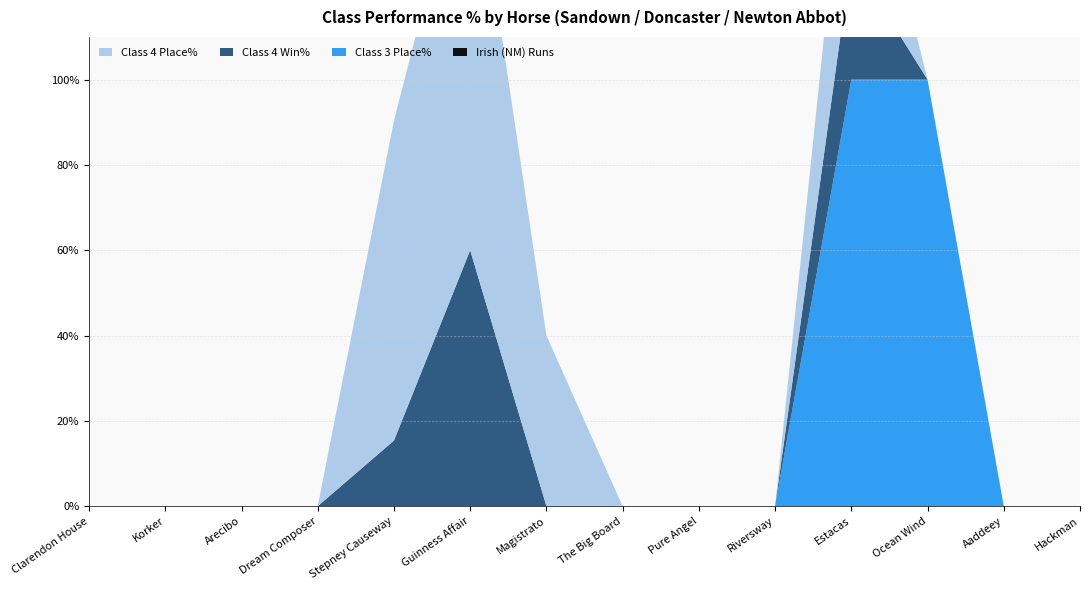

Reading right to left, what are all the values shown in this chart?

Class 4 Place%: 0.0	0.0	0.0	42.9	0.0	0.0	0.0	40.0	100.0	75.0	0.0	0.0	0.0	0.0
Class 4 Win%: 0.0	0.0	0.0	28.6	0.0	0.0	0.0	0.0	60.0	15.4	0.0	0.0	0.0	0.0
Class 3 Place%: 0.0	0.0	100.0	100.0	0.0	0.0	0.0	0.0	0.0	0.0	0.0	0.0	0.0	0.0
Irish (NM) Runs: 0.0	0.0	0.0	0.0	0.0	0.0	0.0	0.0	0.0	0.0	0.0	0.0	0.0	0.0